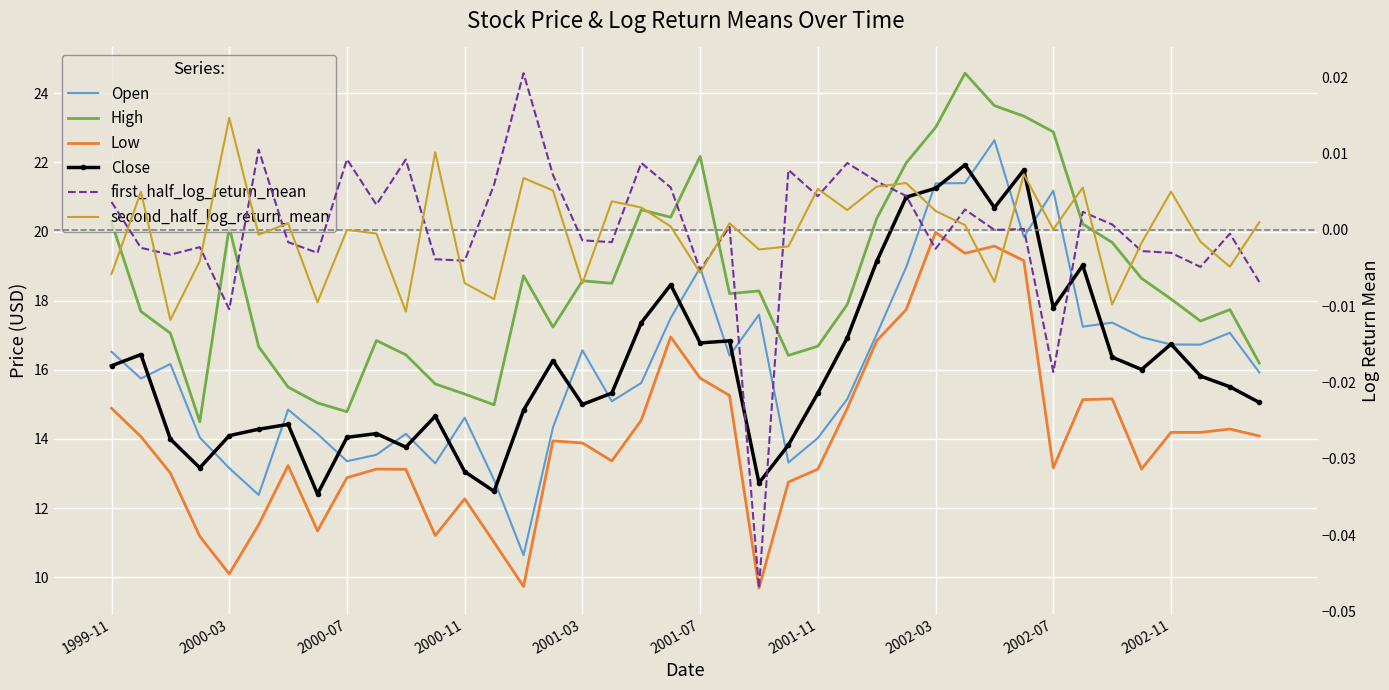

Where does the Low series first go above 13?

1999-11